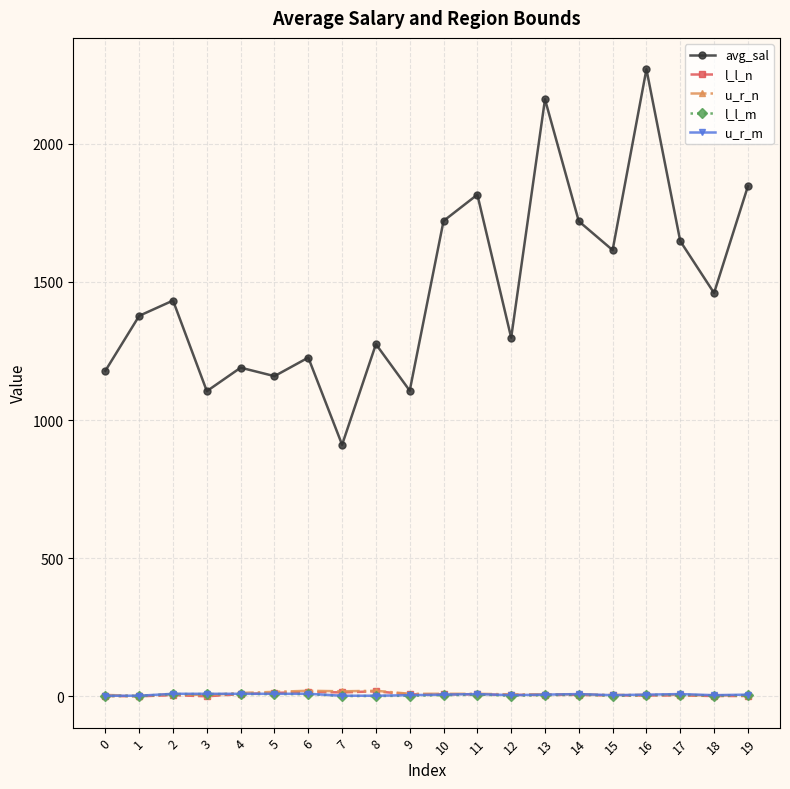

How many data points in l_l_n are less than 5?

9